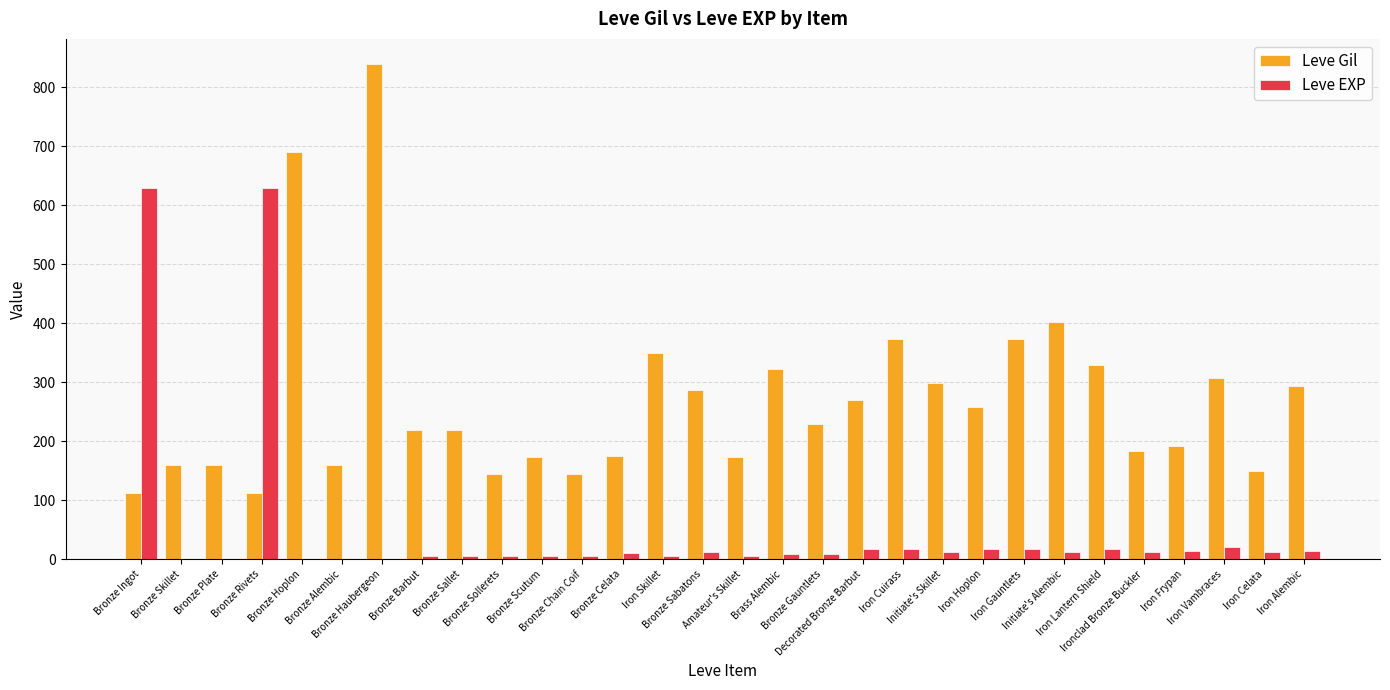

What is the maximum value for Leve Gil?

840